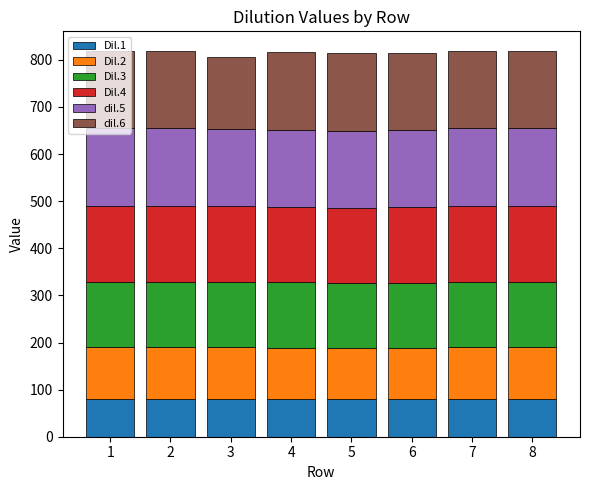

What is the total value across all series at 1?

819.6